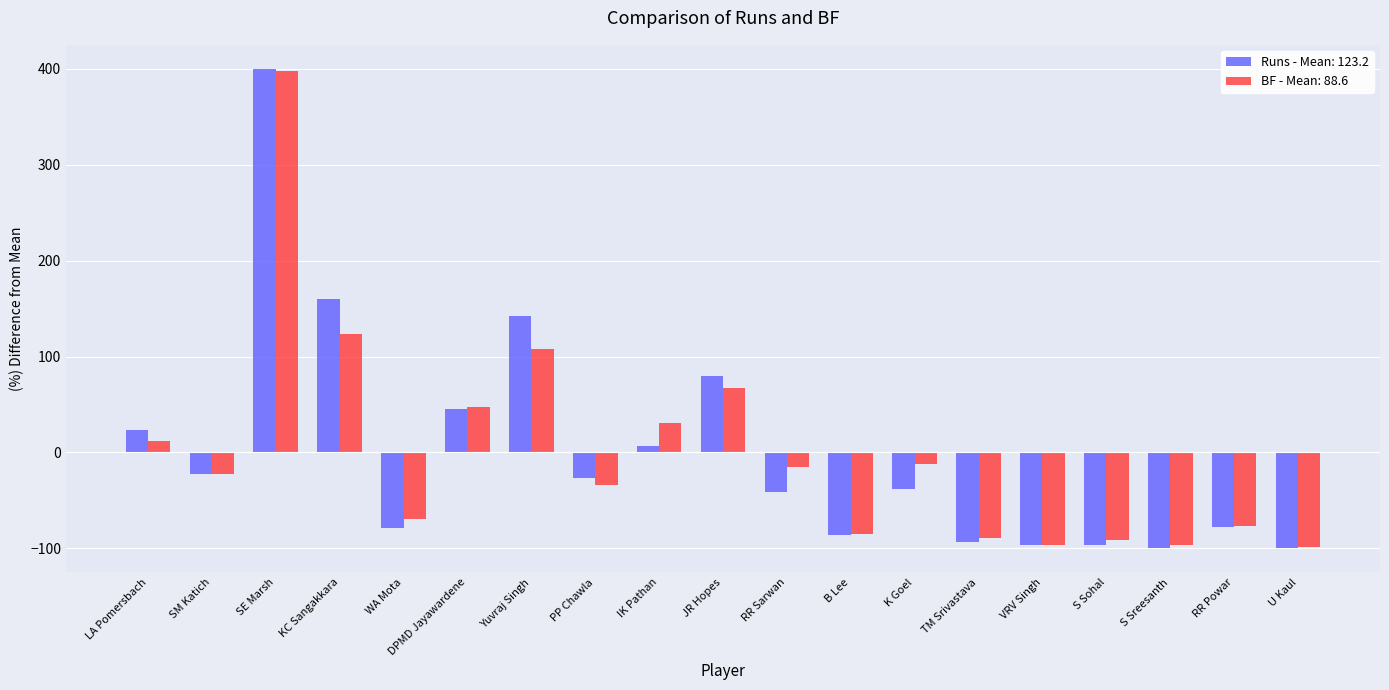

What is the difference between the maximum and minimum values in the BF - Mean: 88.6 series?

496.4